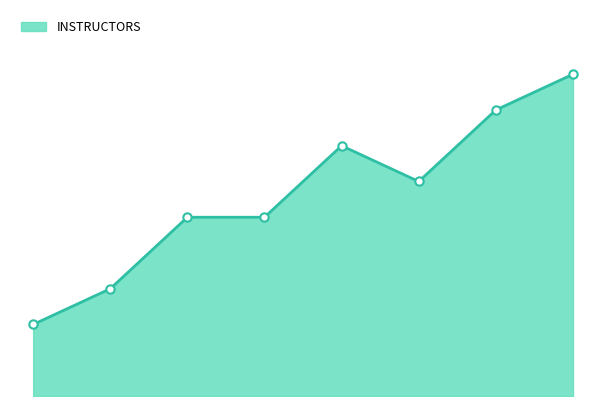

Does the chart have visible grid lines?

No